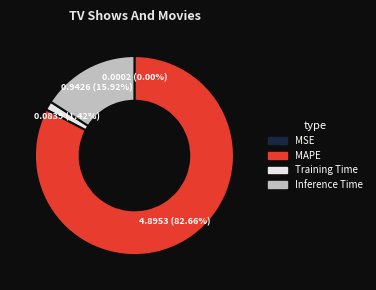

Is there any slice that represents more than half of the pie?

Yes